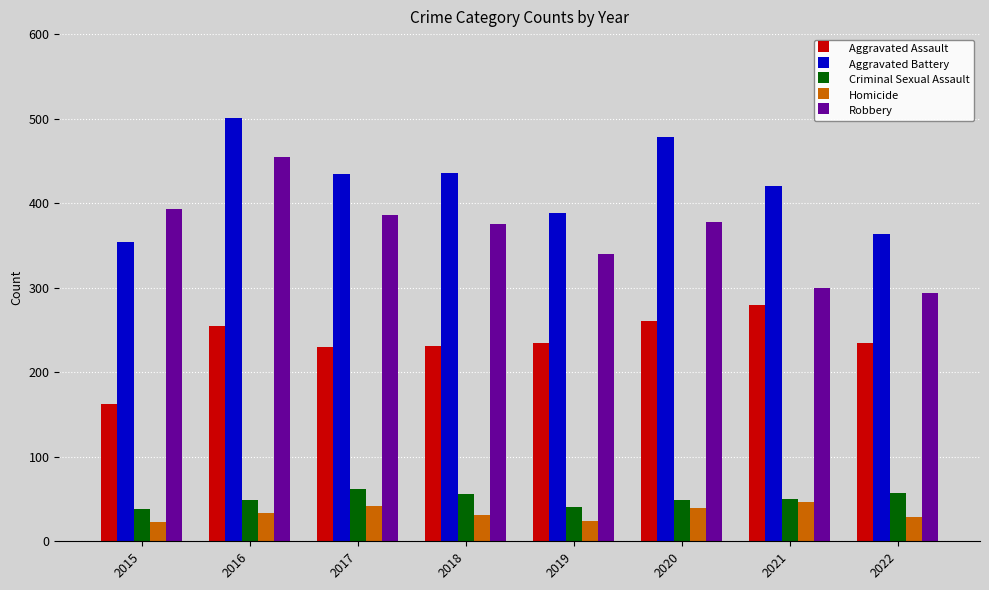

Does the chart contain stacked bars?

No